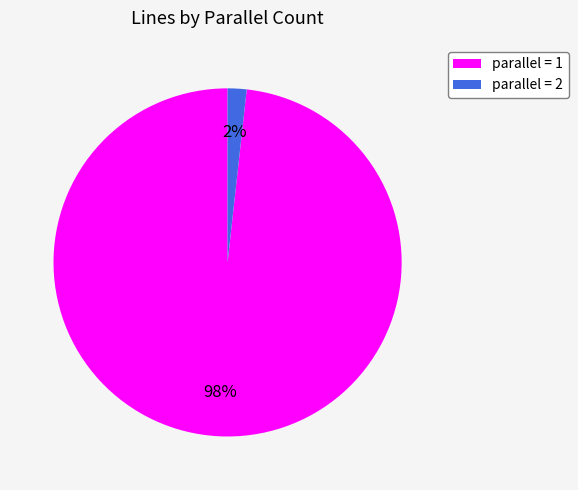

What percentage is the parallel = 1 slice, to the nearest percent?

98%